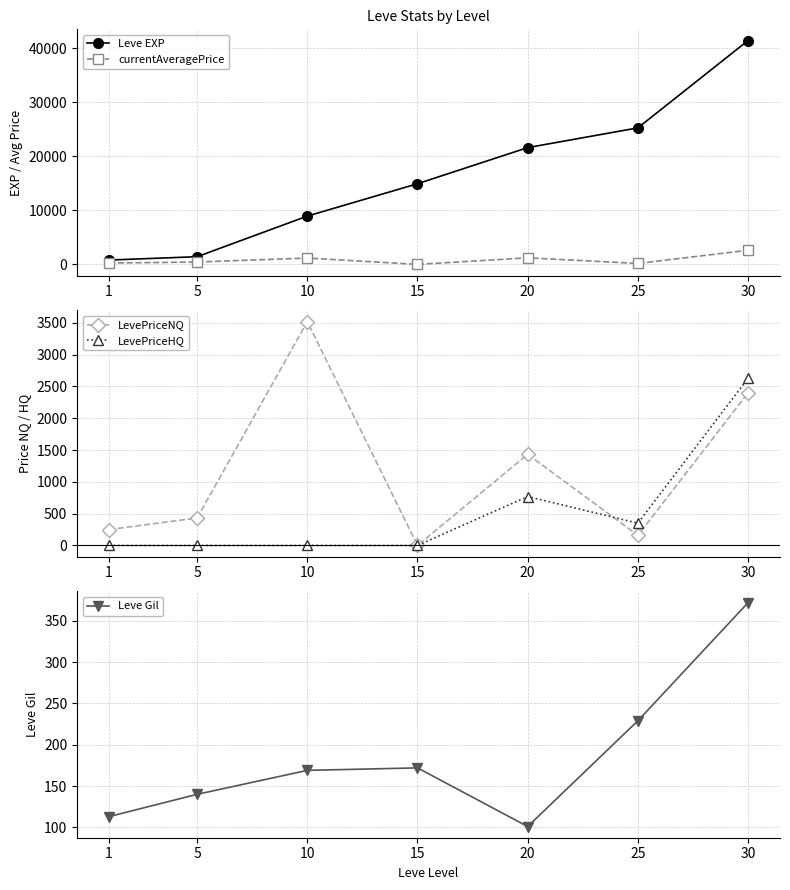

What is the average value of the LevePriceNQ series?

1170